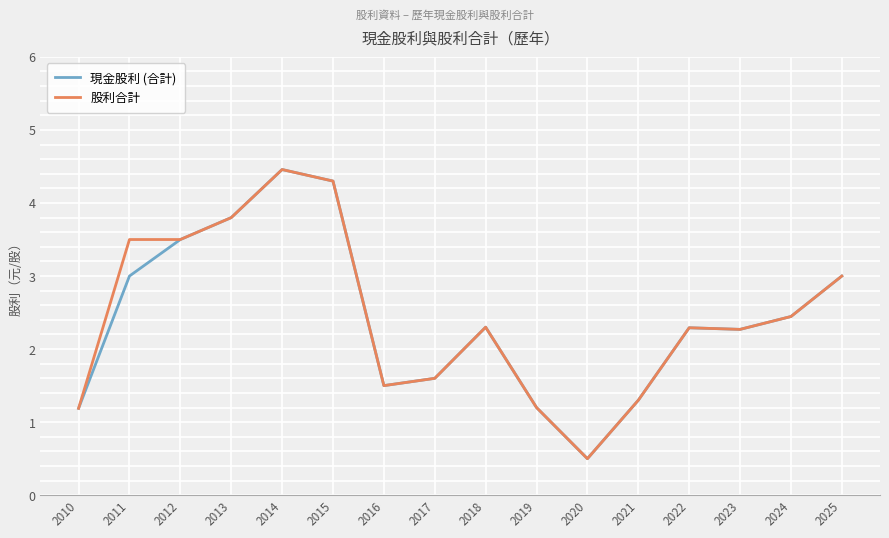

Between 2011 and 2014, which series saw the biggest shift?

現金股利 (合計)